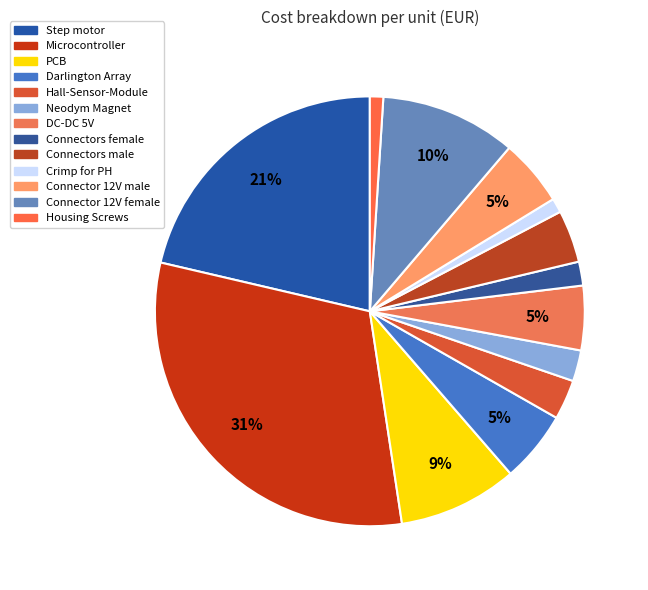

Rank the categories by value from lowest to highest.

Housing Screws, Crimp for PH, Connectors female, Neodym Magnet, Hall-Sensor-Module, Connectors male, DC-DC 5V, Connector 12V male, Darlington Array, PCB, Connector 12V female, Step motor, Microcontroller